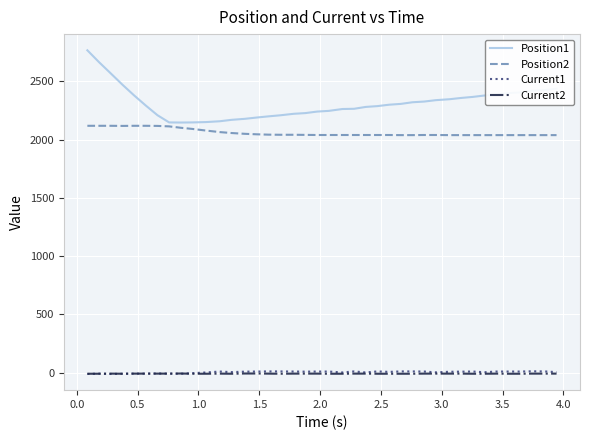

What is the maximum value shown in the chart?

2766